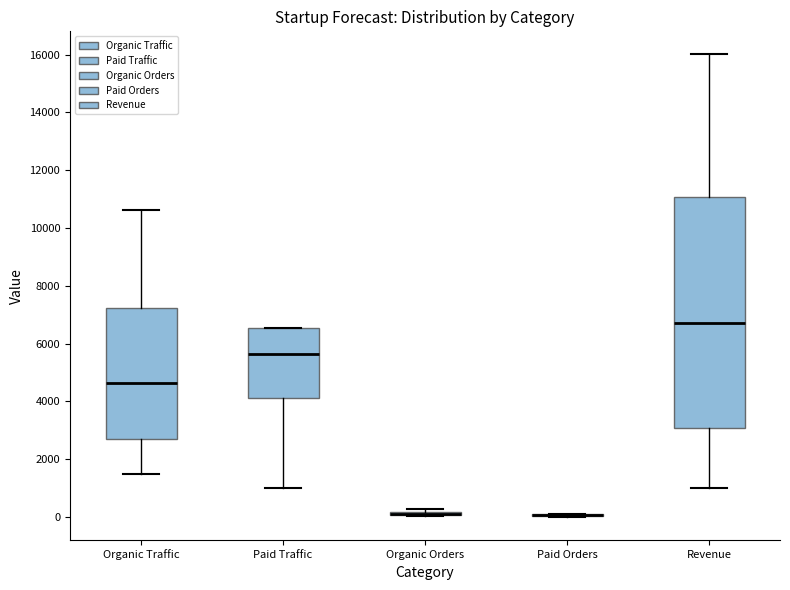

Where is the lower edge of the box for Paid Traffic on the y-axis? The values are not printed on the chart, so give them approximately, as read against the axis.

4200